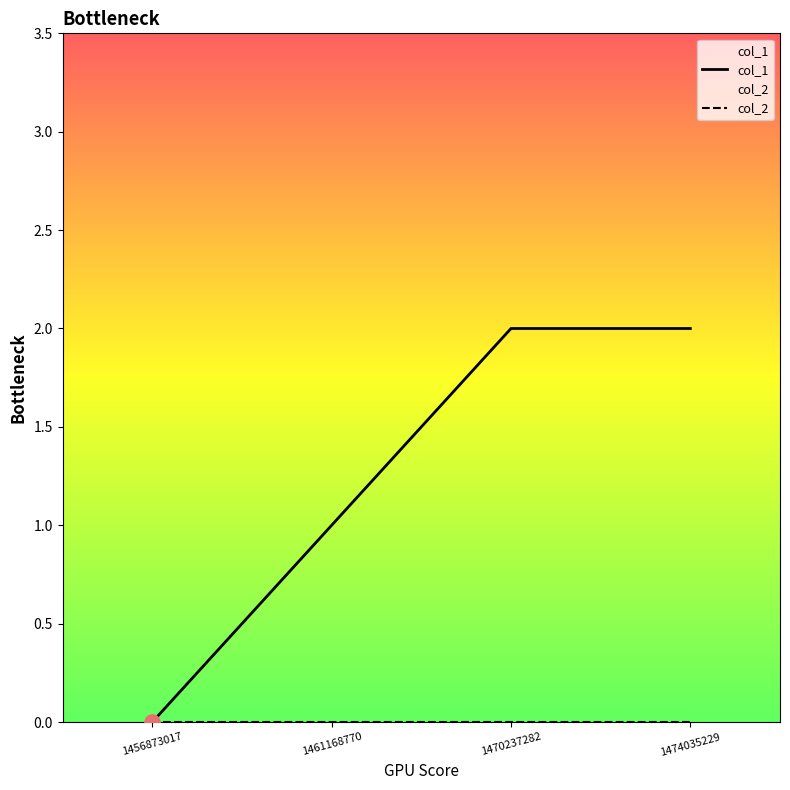

Which series reaches the maximum Y coordinate?

col_1